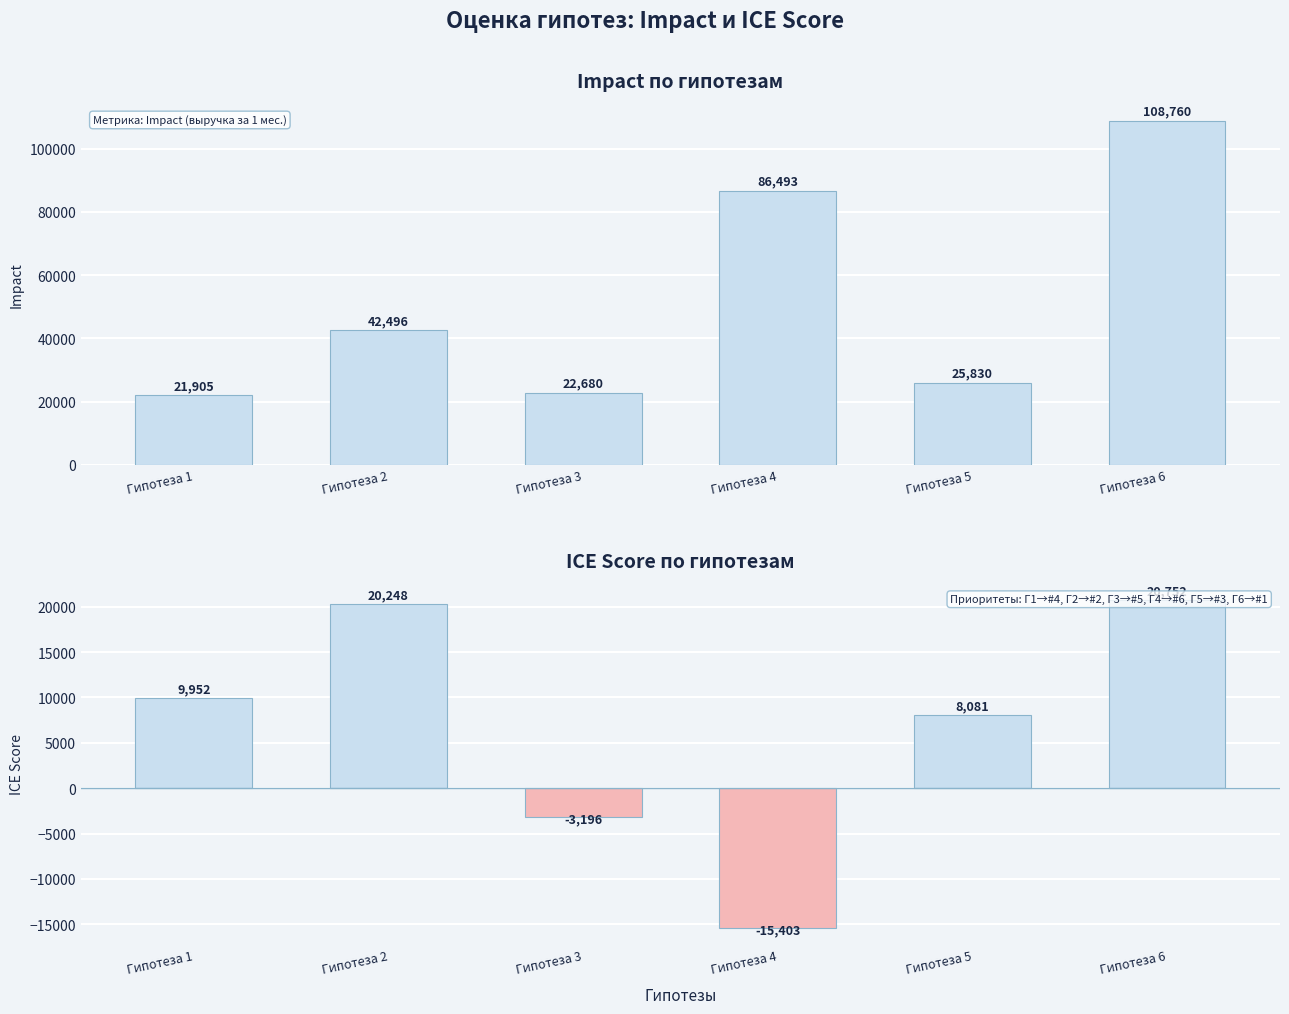

How many distinct data groups are displayed?

2